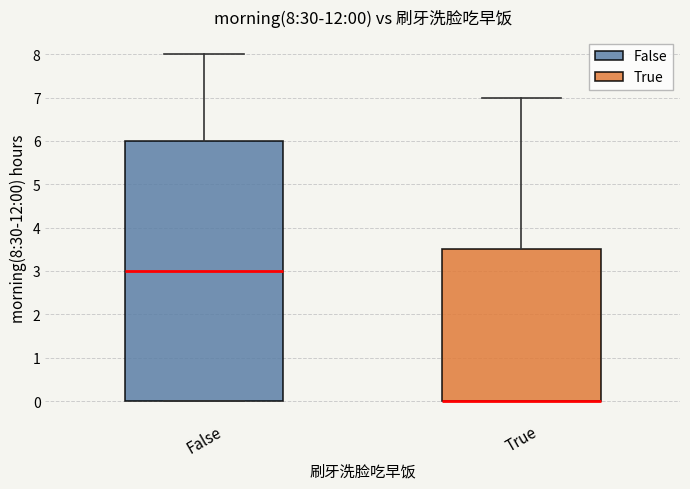

Comparing the boxes themselves (not the whiskers), which one is the tallest?

False